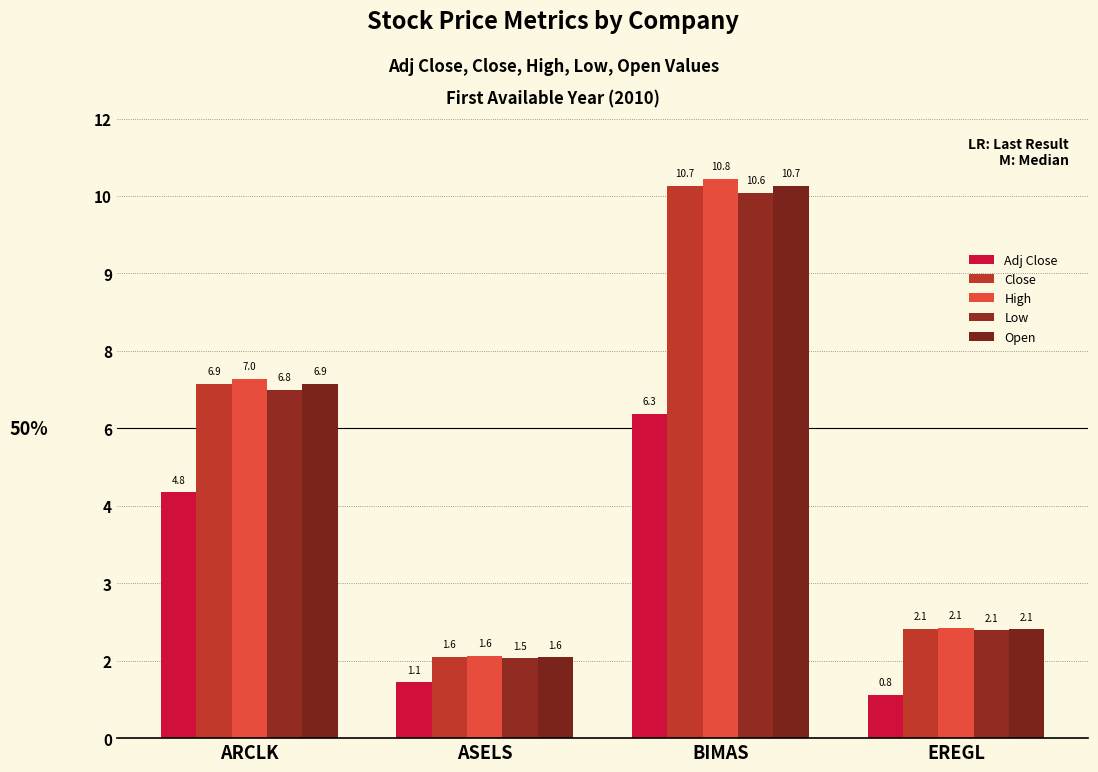

What position from the left is ARCLK?

1